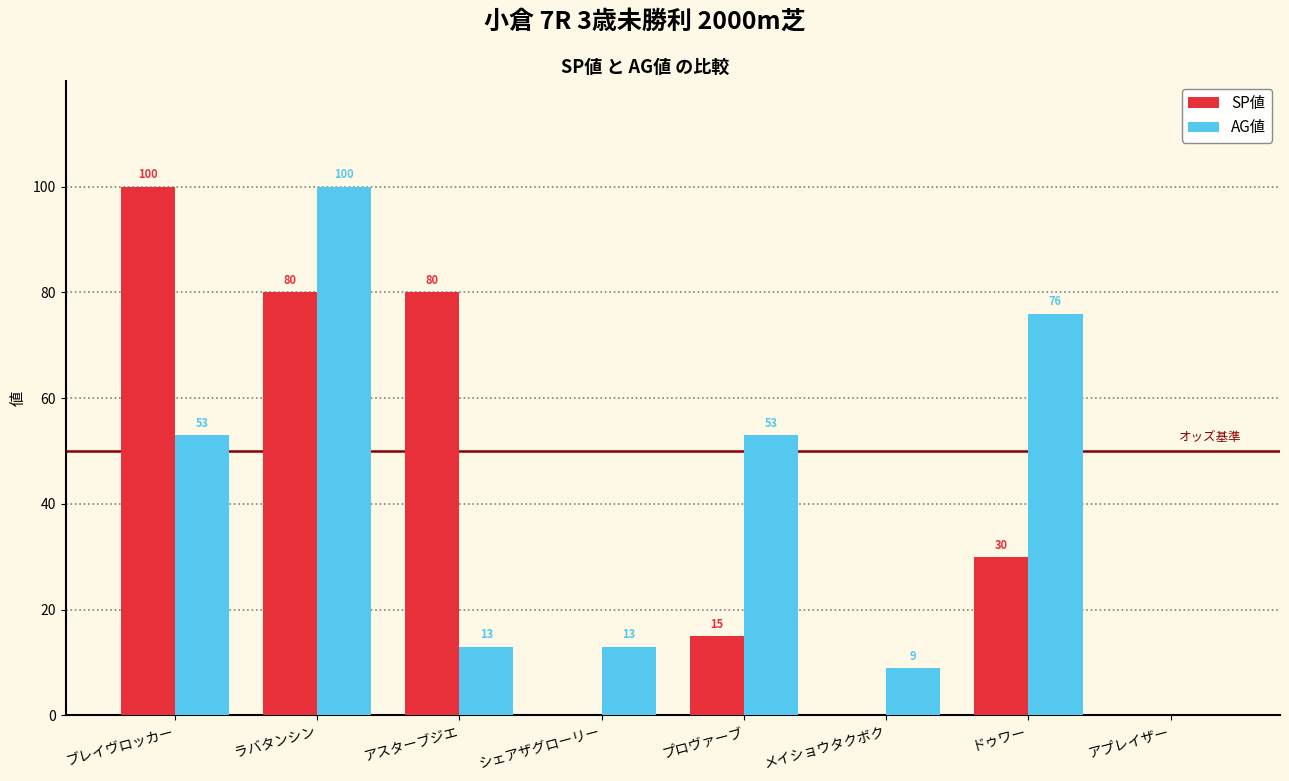

How many data points does each series have?

8